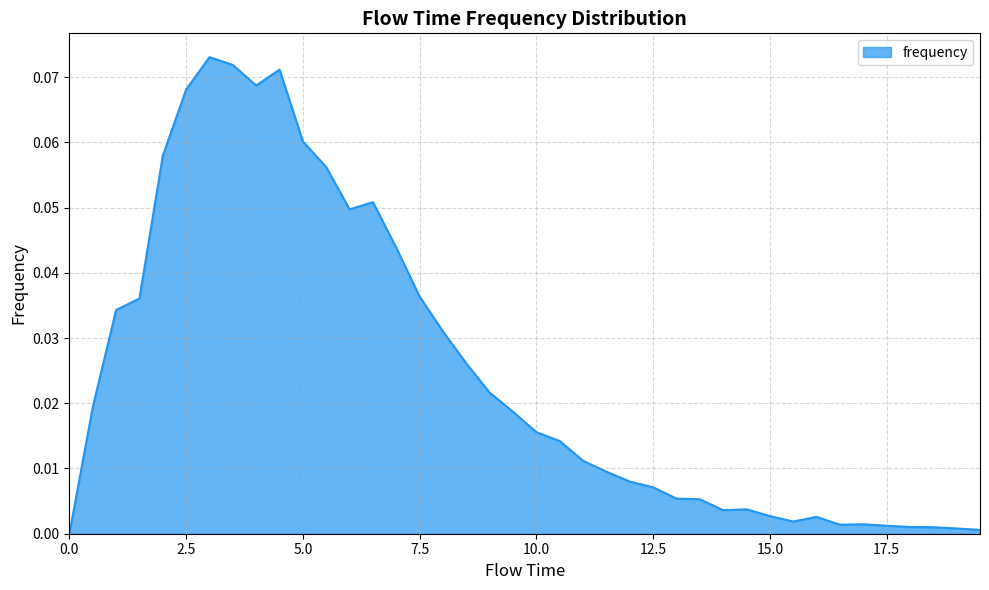

What is the difference between the maximum and second lowest values?

0.1